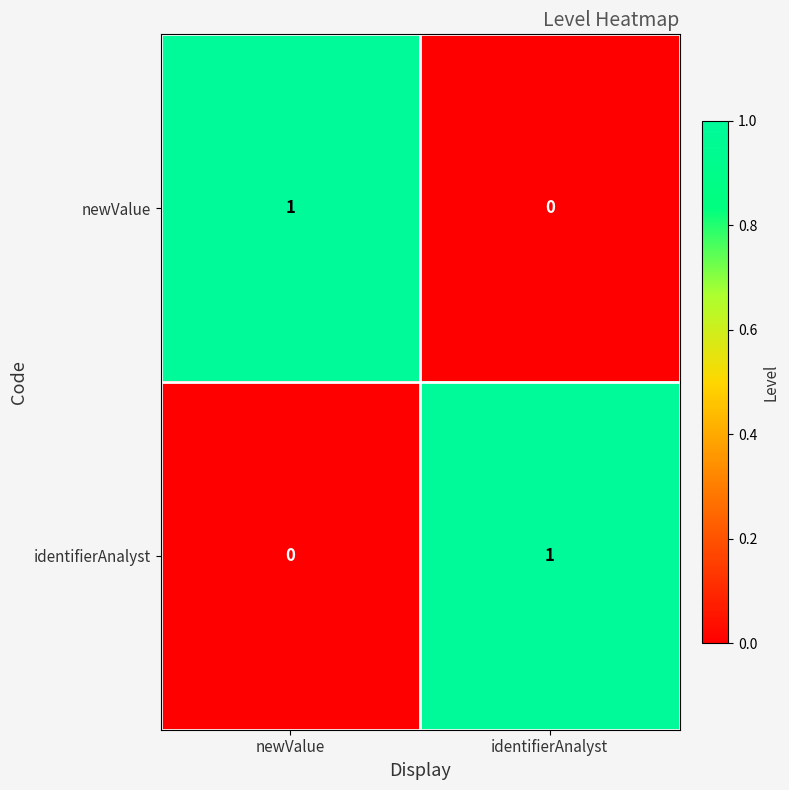

The value of newValue at newValue is 2. True or false?

False